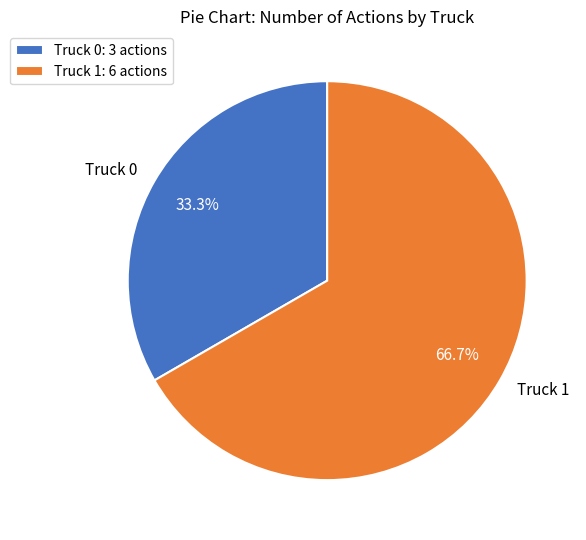

True or false: Truck 1 accounts for 81% of the total.

False